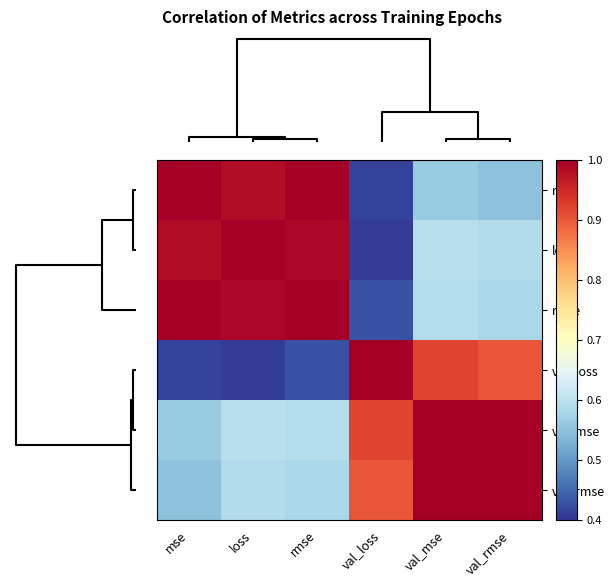

At which category is the sum across all series the highest?

val_mse